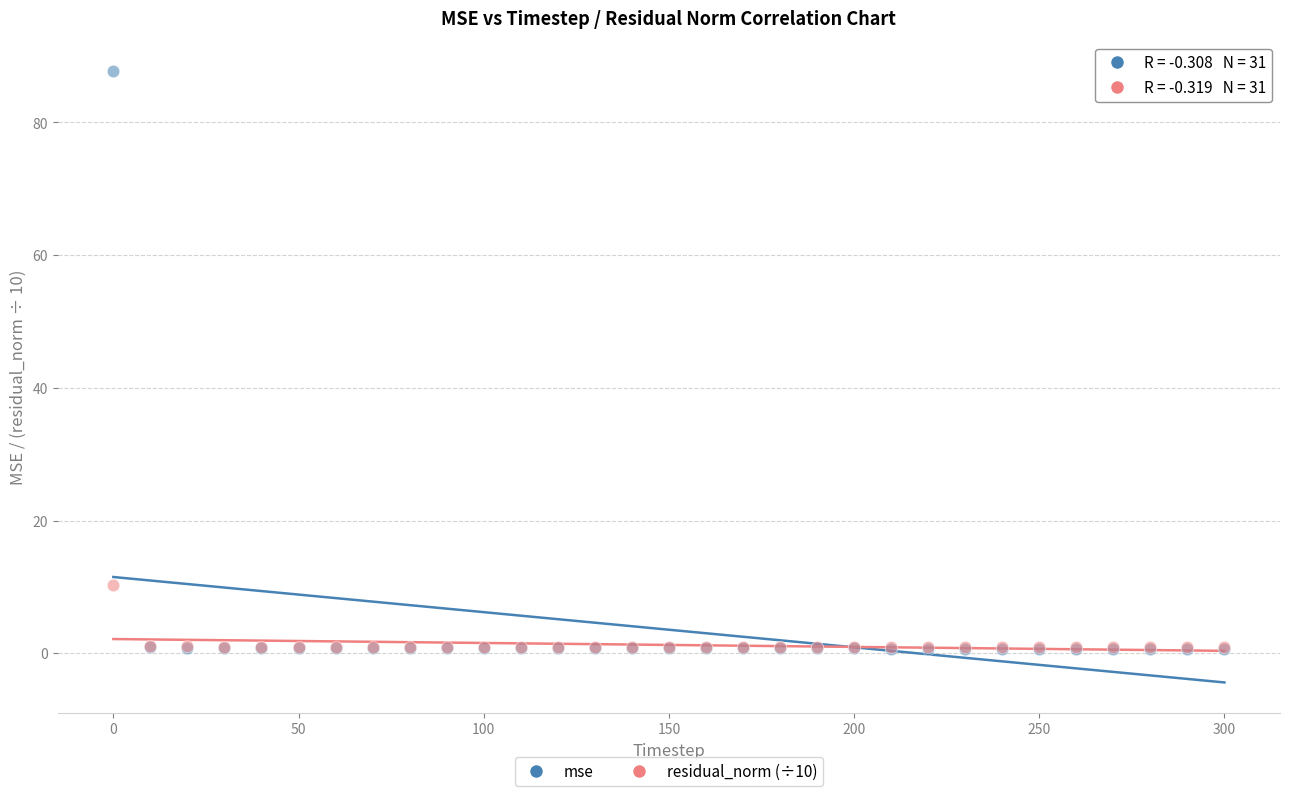

Across all series, what Y value is closest to 44?

10.3